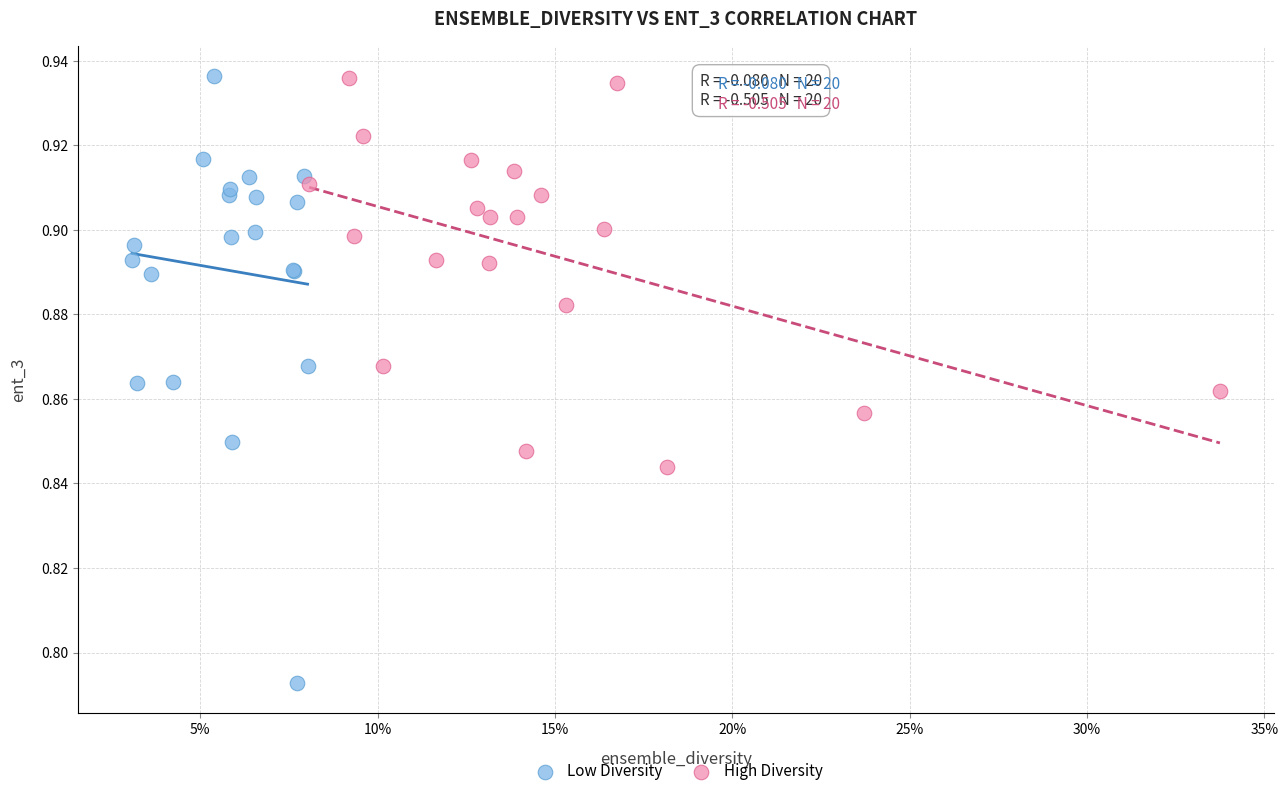

What are all the series names shown in the legend?

Low Diversity, High Diversity